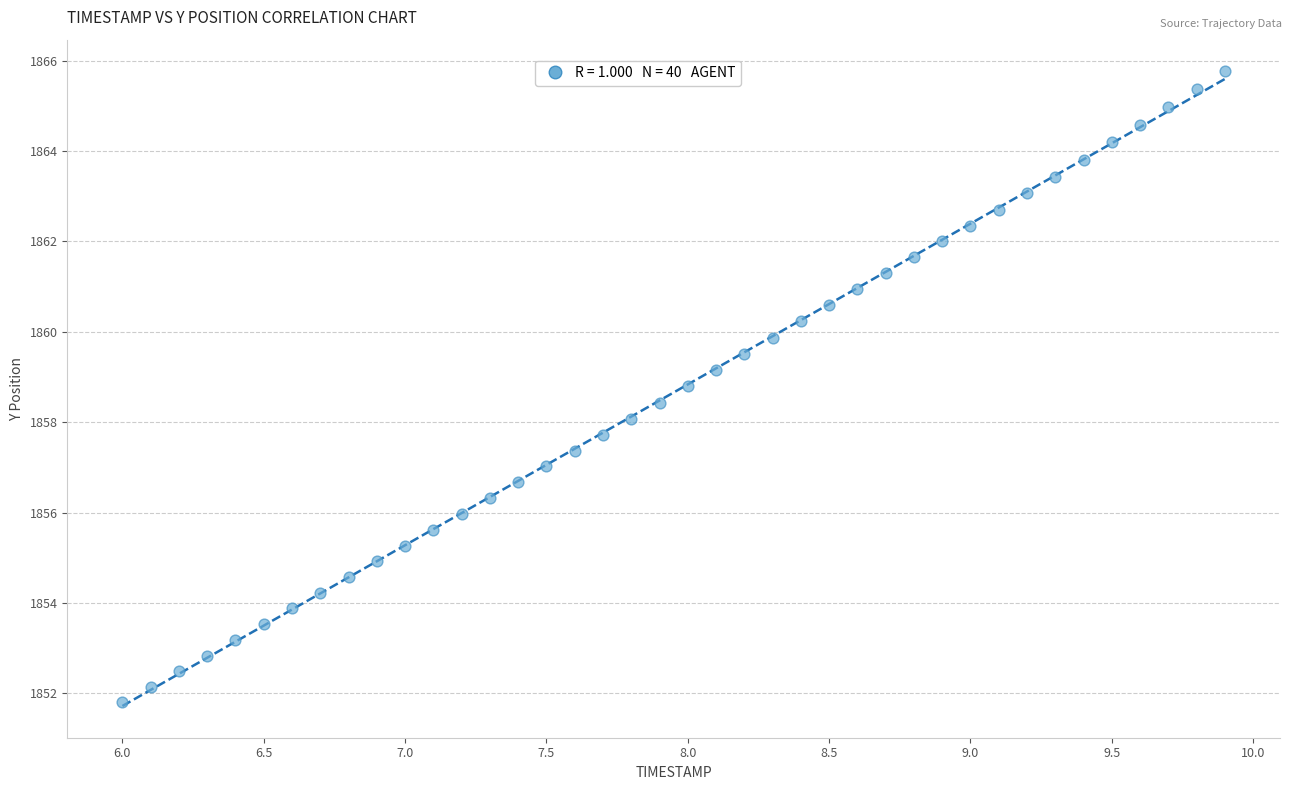

What is the range of X values (max minus min)?

3.9